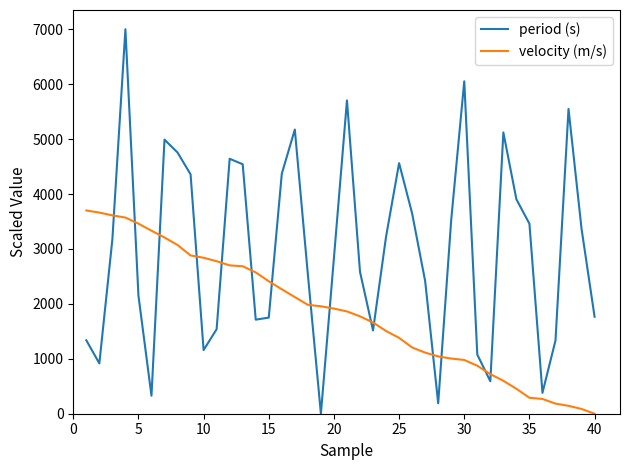

After their last crossing, which series has the higher values: period (s) or velocity (m/s)?

period (s)